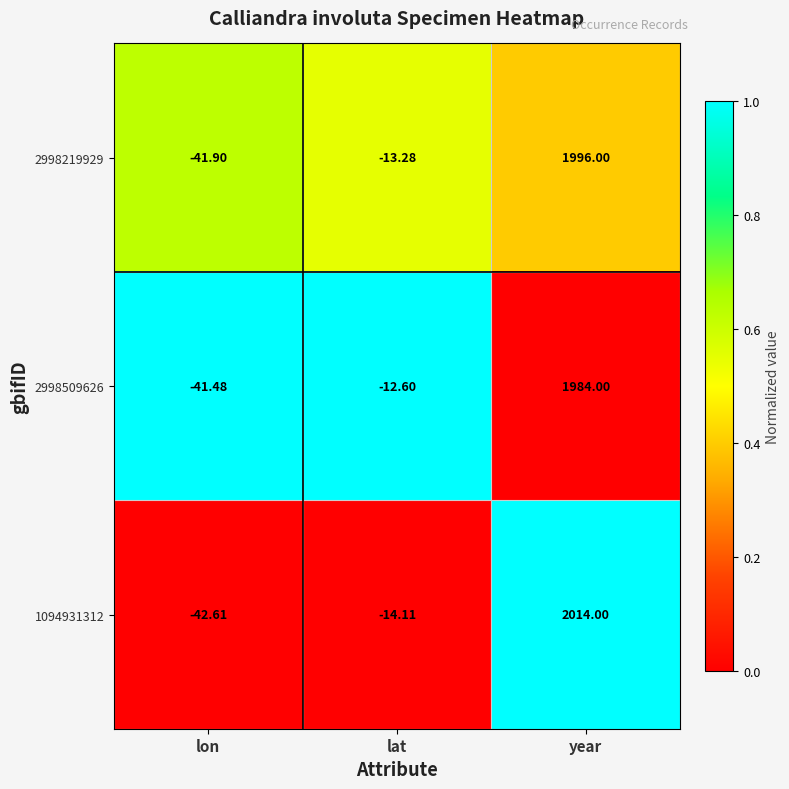

Count the number of data series in this chart.

3